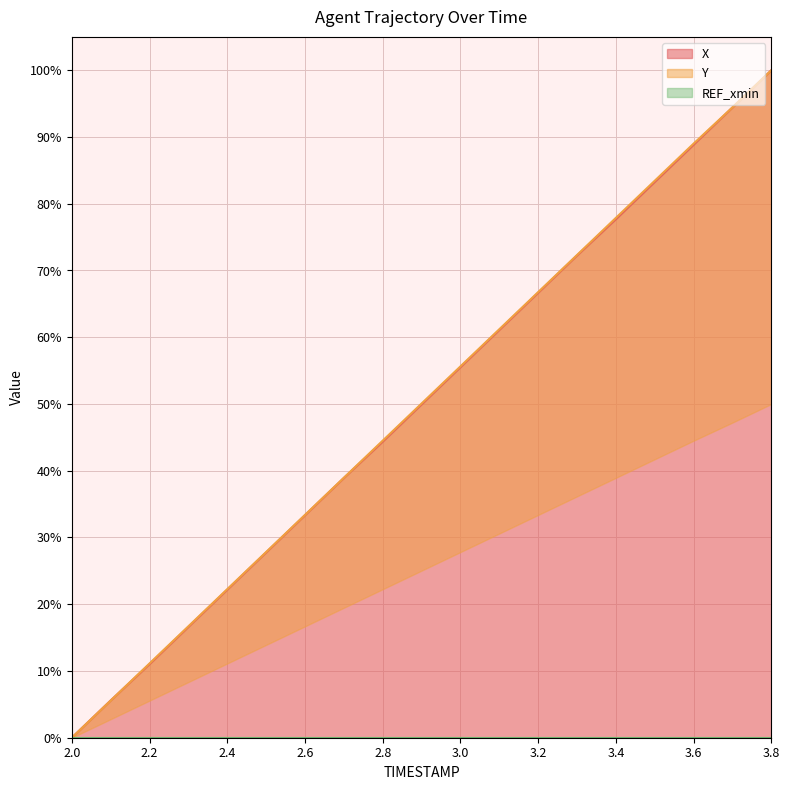

Which series has the widest spread of values?

X